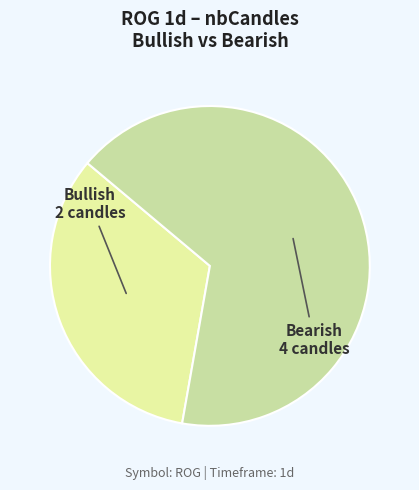

Rank the categories by value from highest to lowest.

Bearish, Bullish